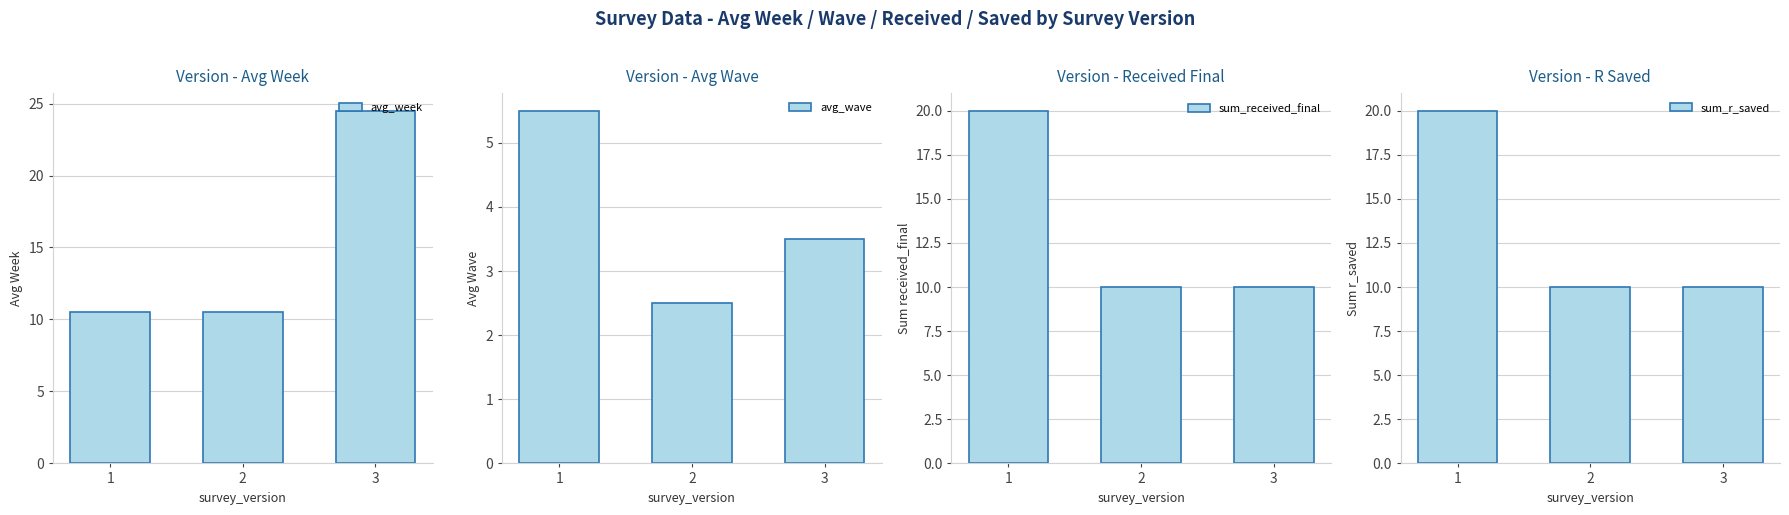

Is it true that avg_wave equals 2.5 at 2?

True